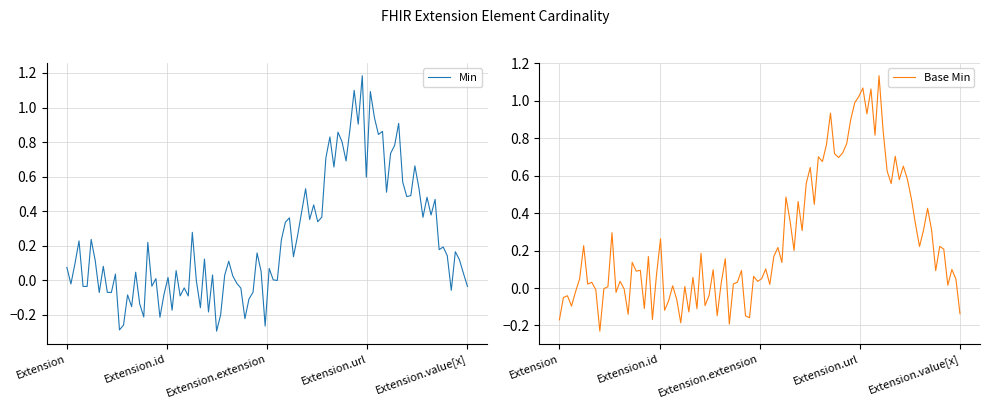

Is it true that Min equals 0 at Extension.value[x]?

True